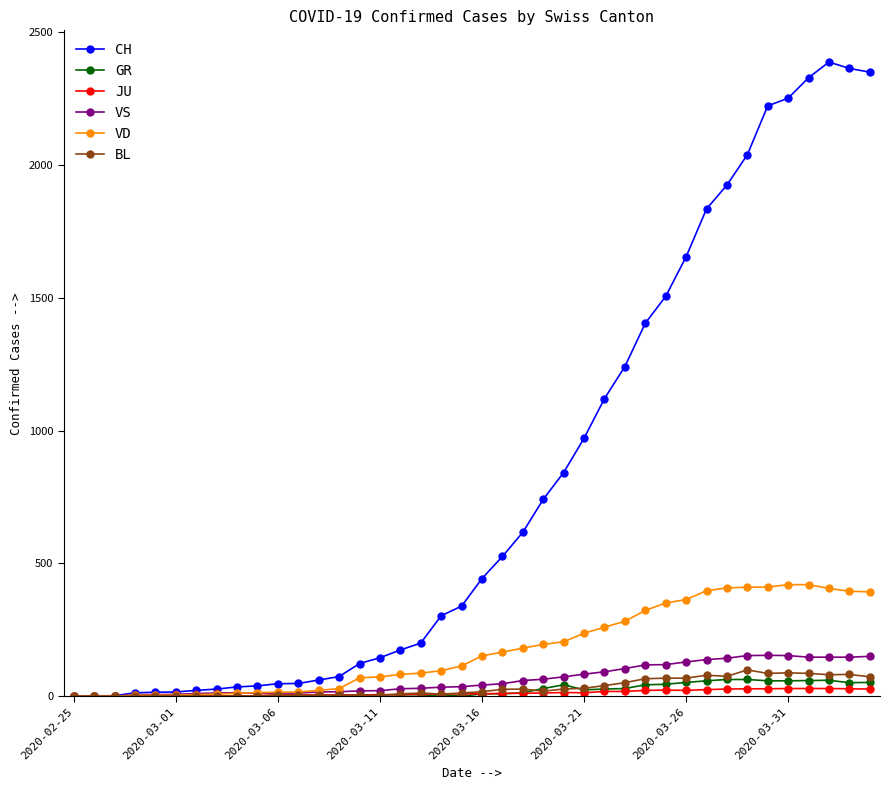

What is the difference between the maximum and minimum values in the GR series?

63